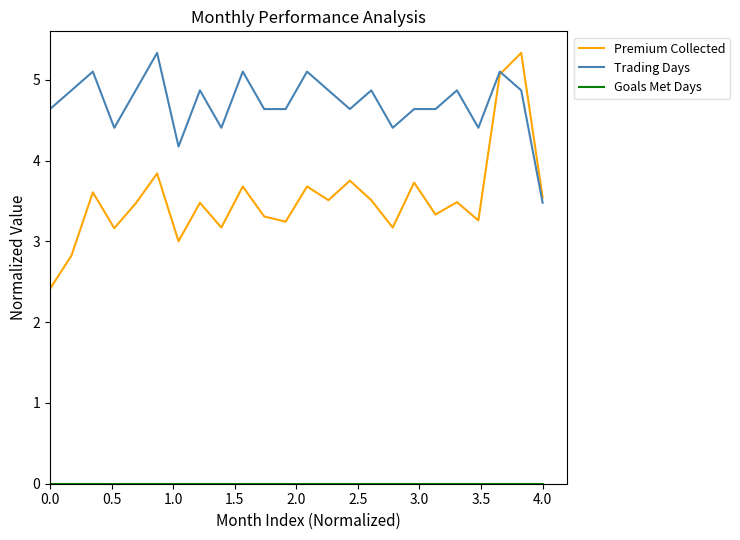

True or false: Premium Collected and Trading Days cross at least once.

True